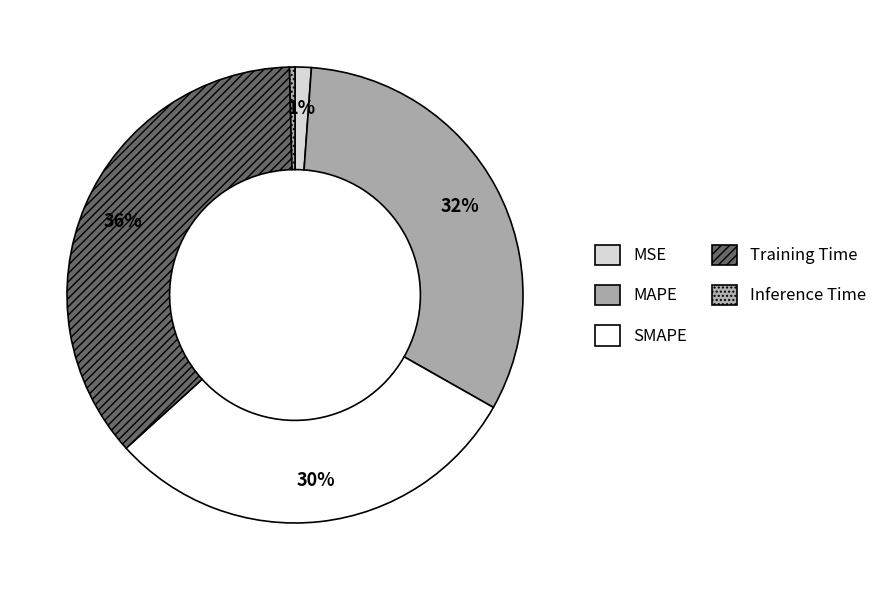

Count the number of slices in the pie.

5